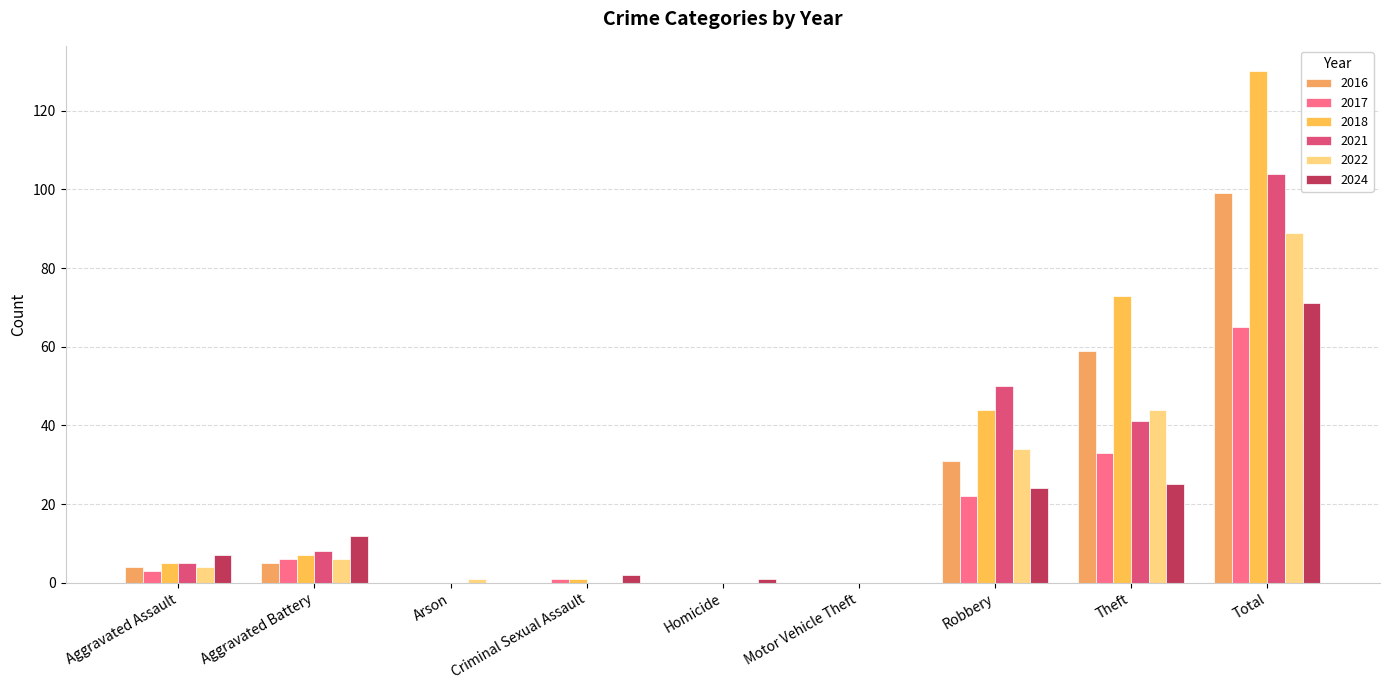

Are the bars grouped side by side (vs. stacked)?

Yes